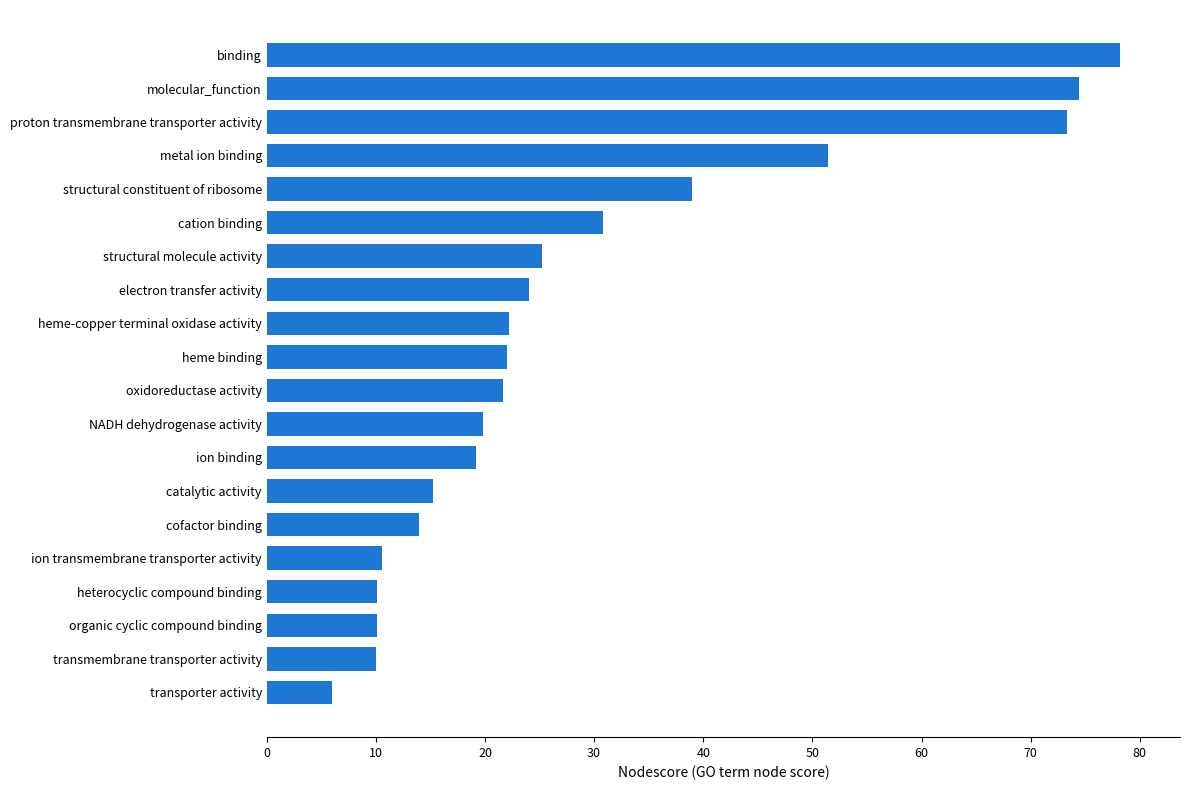

What is the average value?

28.9